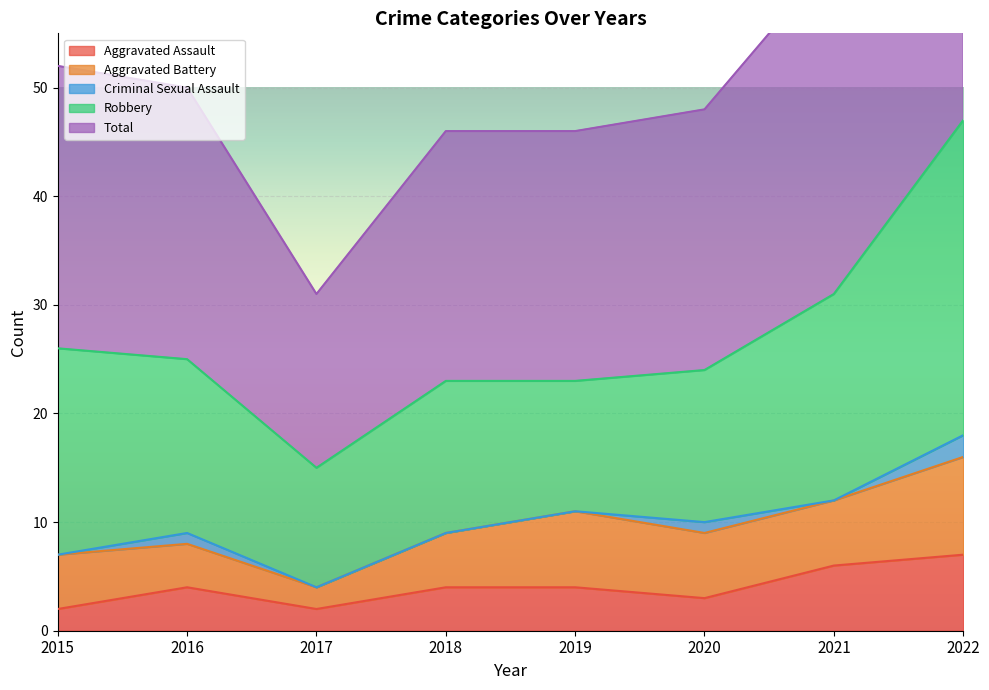

True or false: Total and Robbery cross at least once.

False